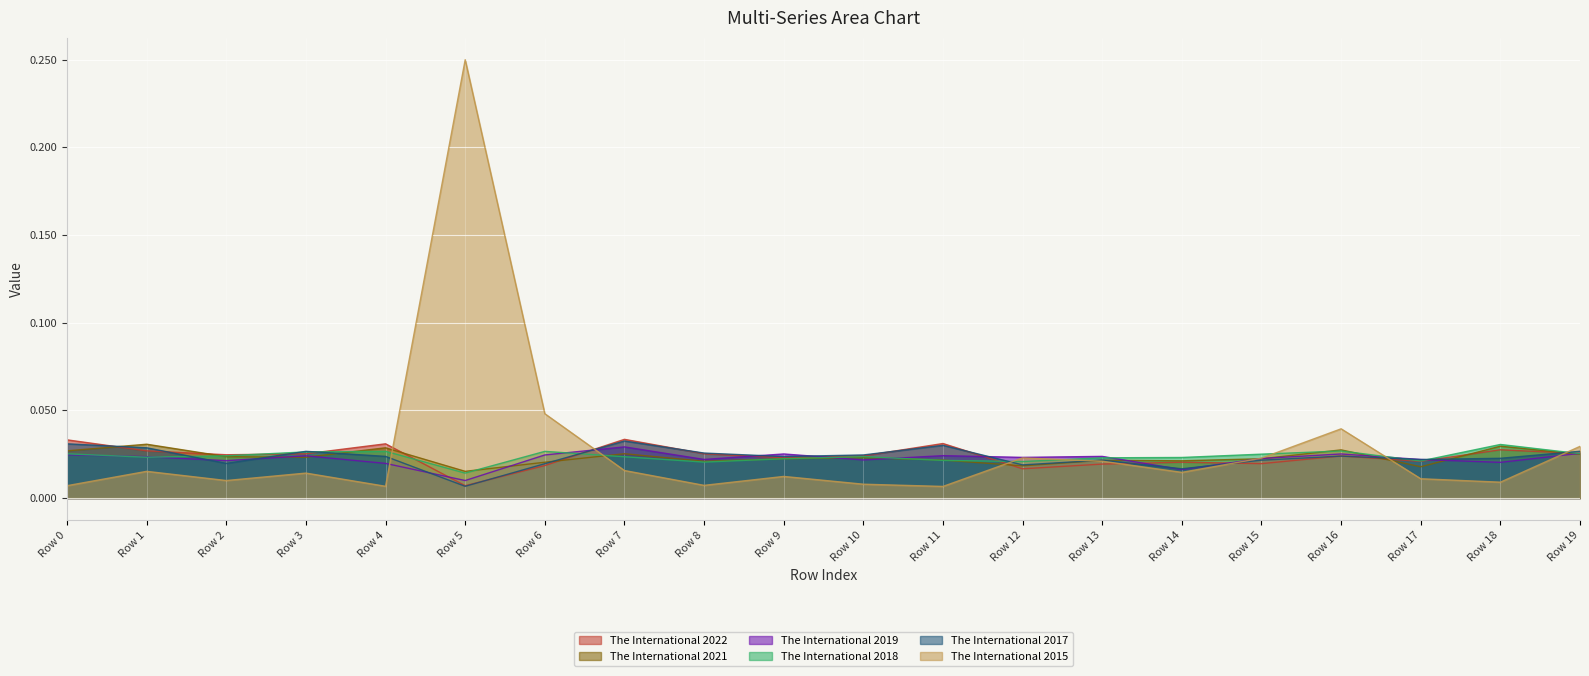

Between Row 1 and Row 6, which series saw the biggest shift?

The International 2015